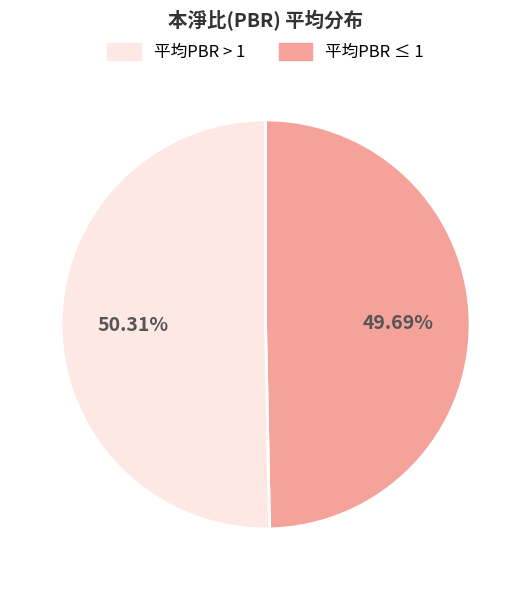

Does any single category account for the majority?

Yes